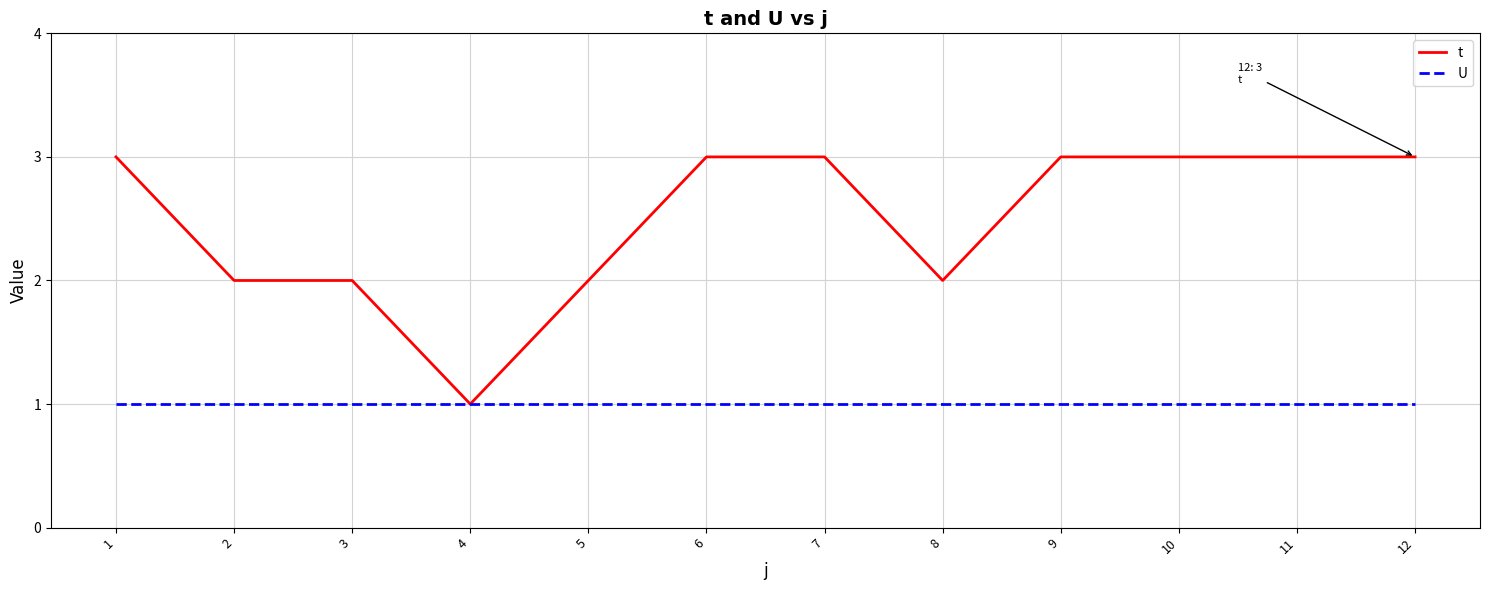

Which series has the largest total across all categories?

t